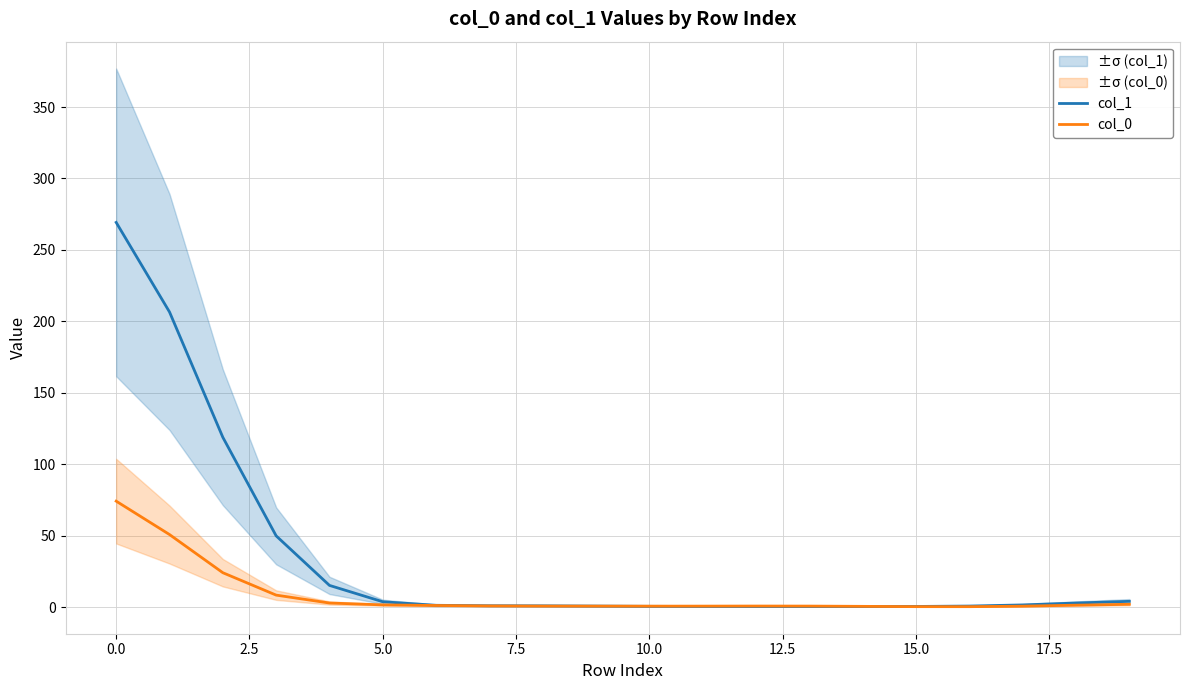

At which category does col_0 reach its first local peak?

12